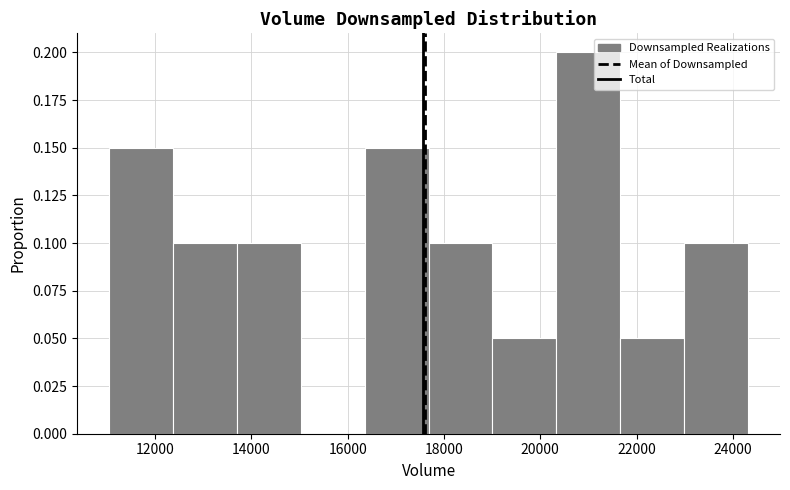

What is the height of the bar covering 11000 to 12400 on the x-axis? Neither the bar edges nor the heights are printed on the chart, so give them approximately, as read against the axes.

0.15